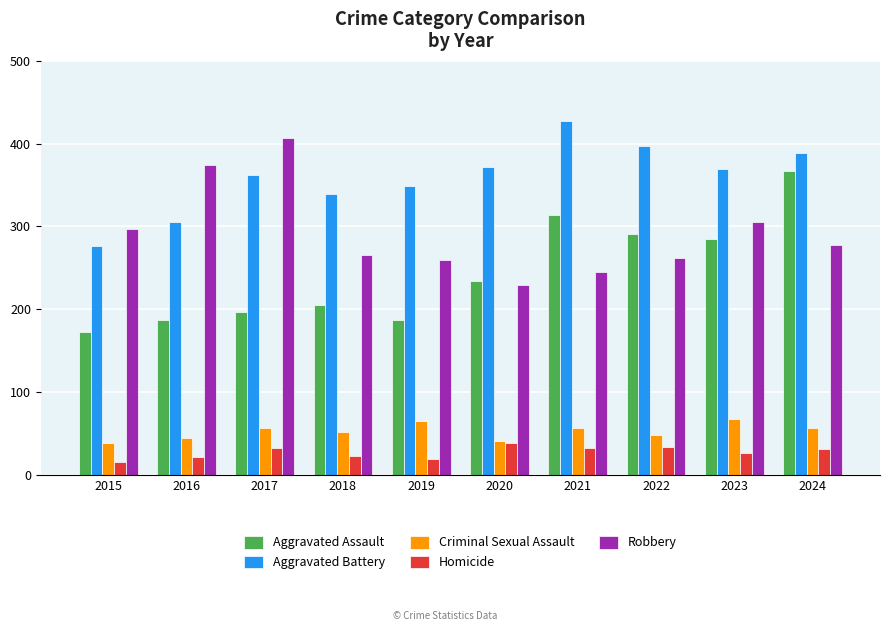

Count the number of data series in this chart.

5